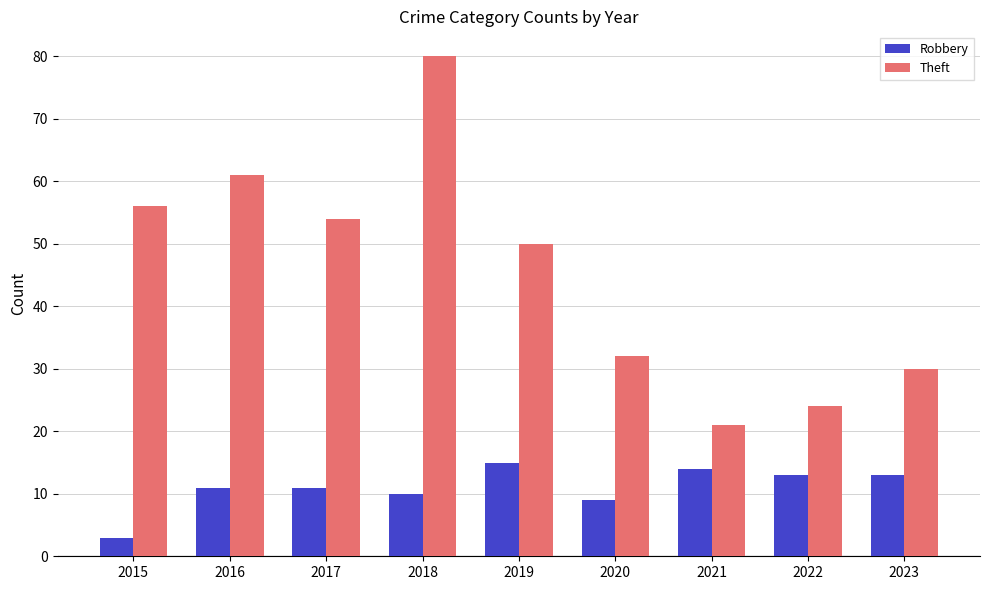

How many values in the Theft series are below 50?

4